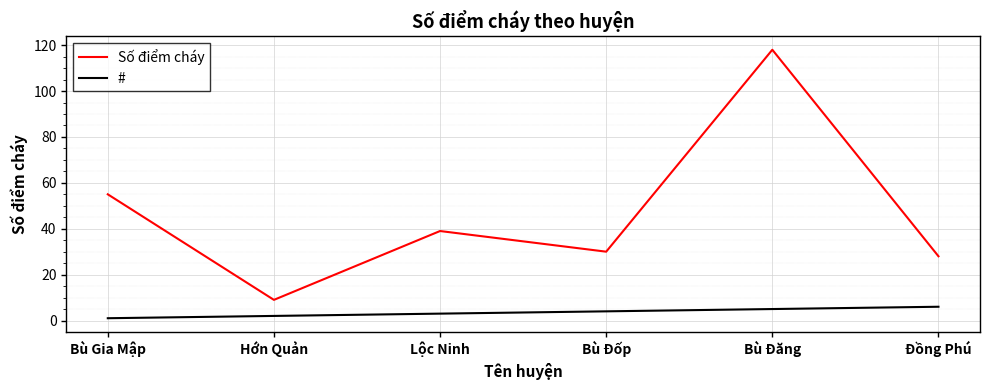

Which category has the highest value across all series?

Bù Đăng